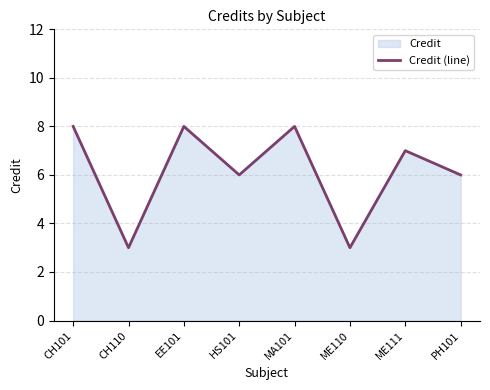

List the labels in order of value, smallest first.

CH110, ME110, HS101, PH101, ME111, CH101, EE101, MA101